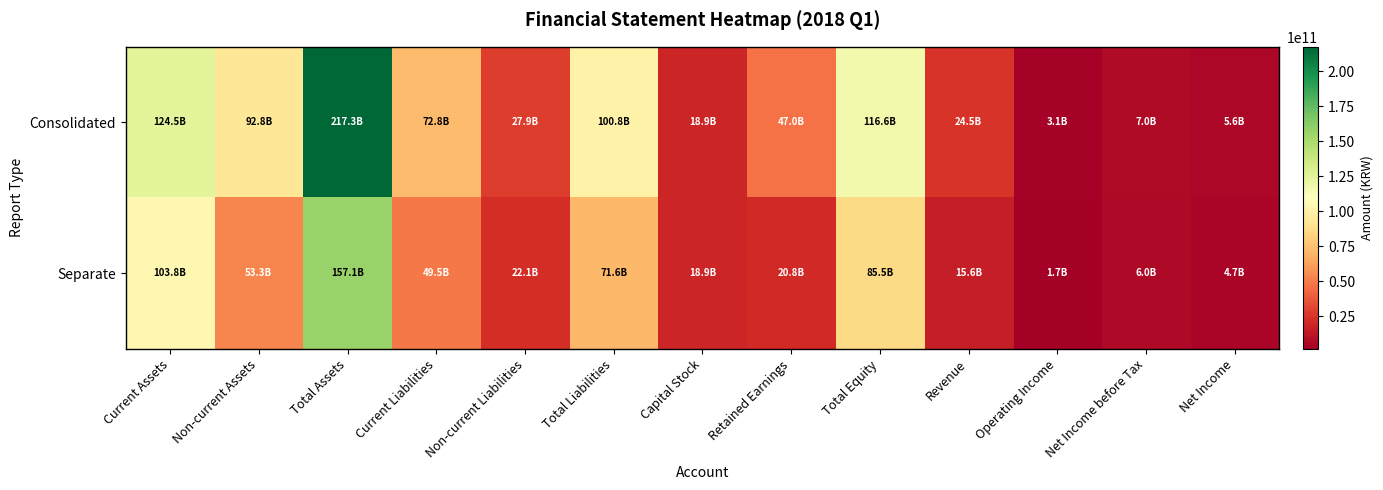

What is the smallest value displayed?

1678657361